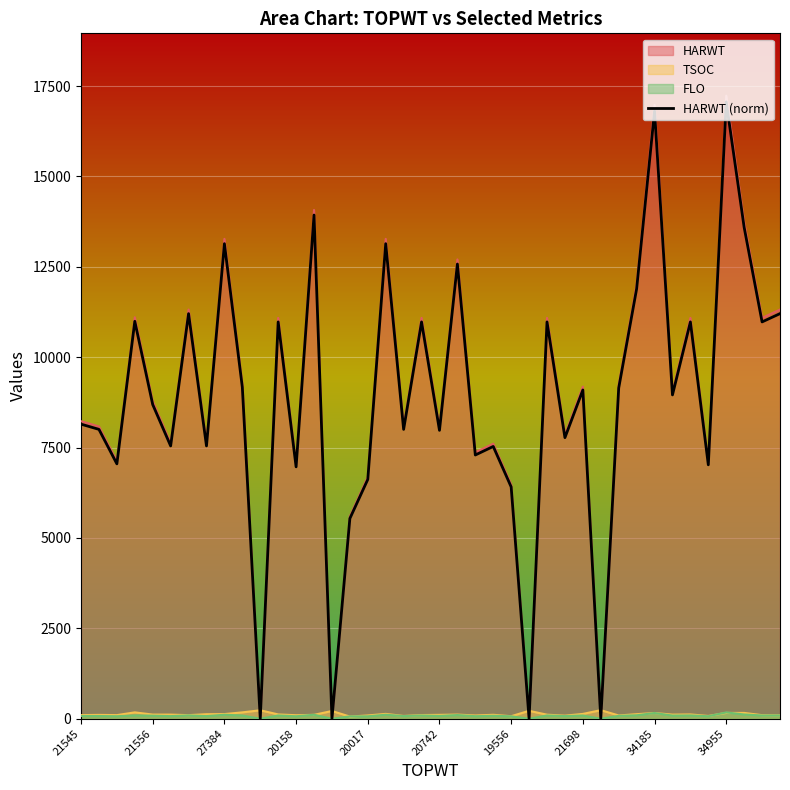

How many times do TSOC and HARWT cross each other?

8